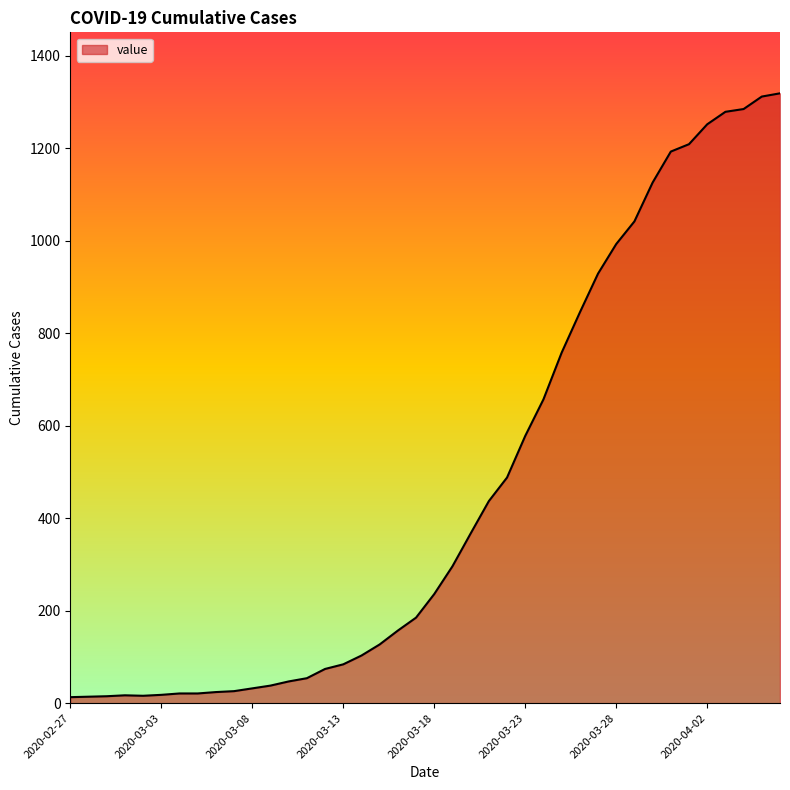

What is the greatest value displayed?

1319